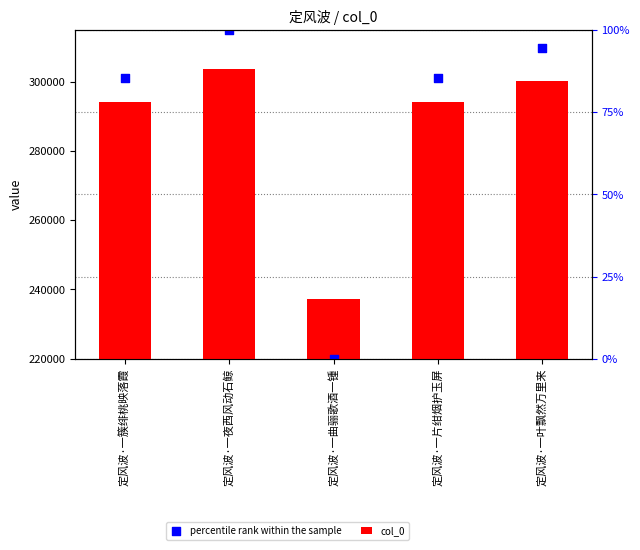

At how many categories does at least one series exceed 264244?

4